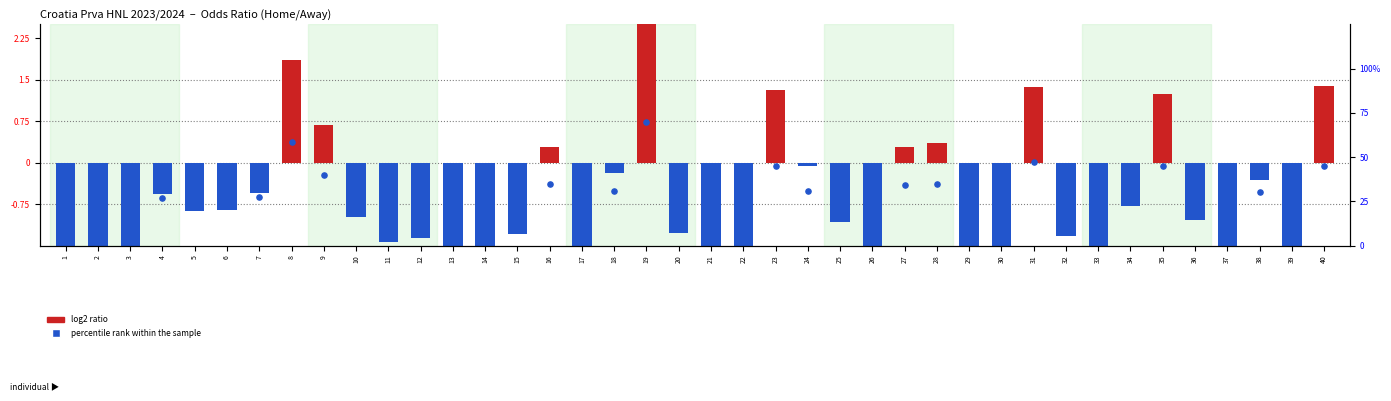

Which series has the largest Y range (max minus min)?

percentile rank within the sample